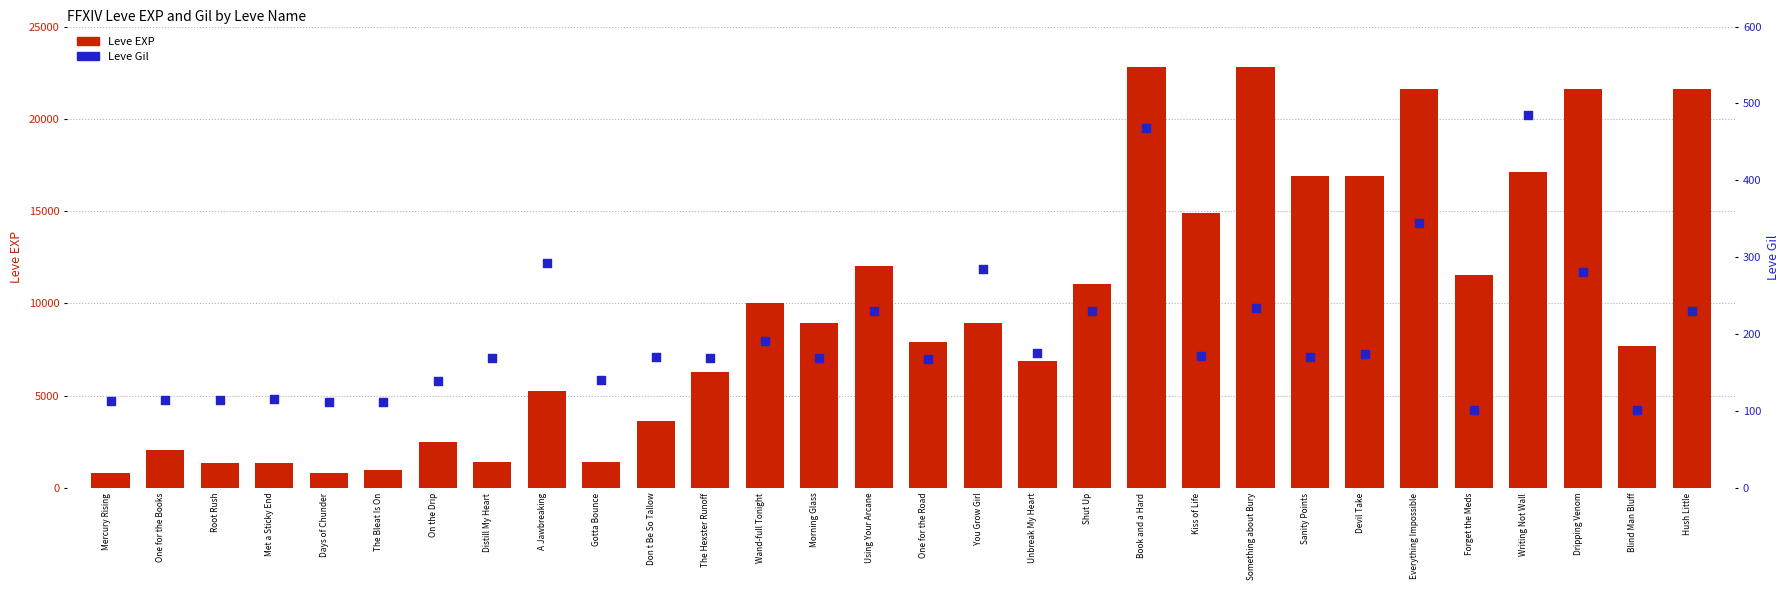

At how many categories does at least one series exceed 19397?

5